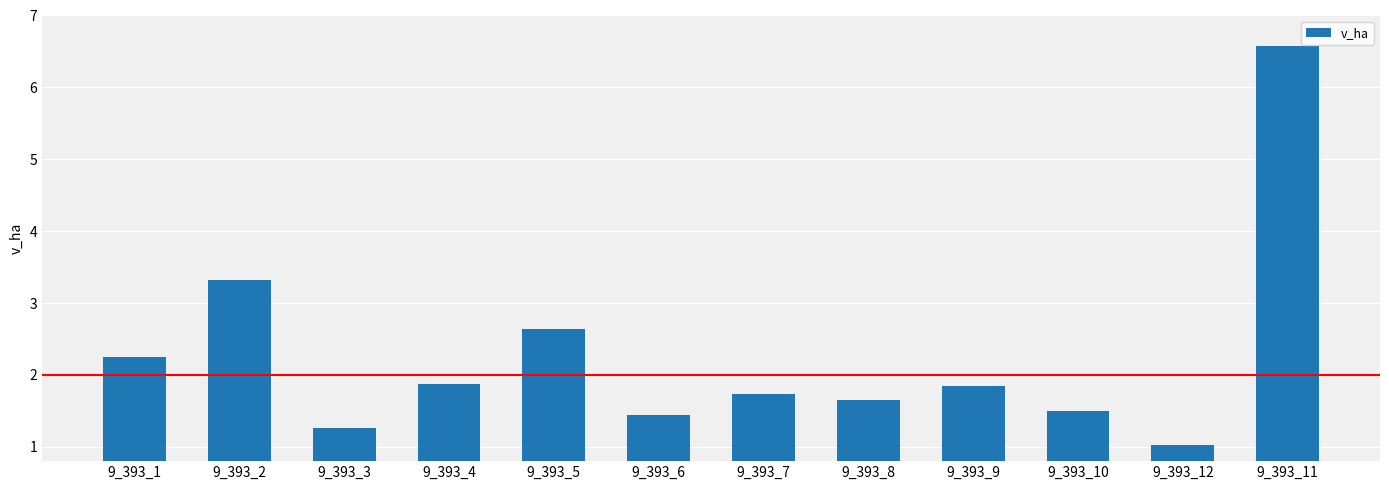

True or false: the data shows 3.3 at 9_393_2.

True